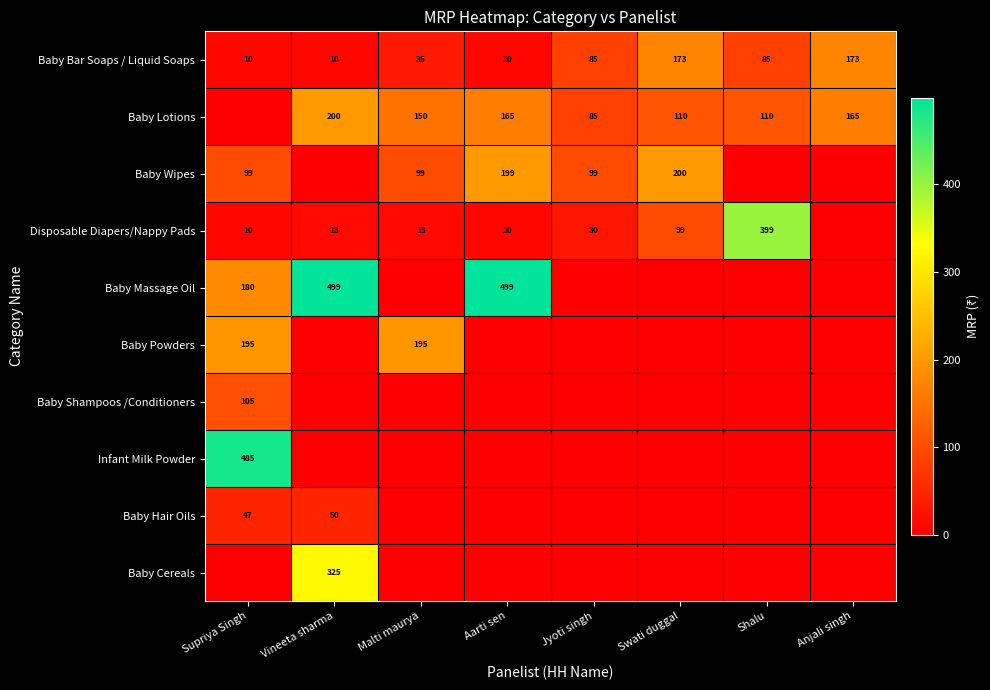

Count the number of categories in the chart.

8